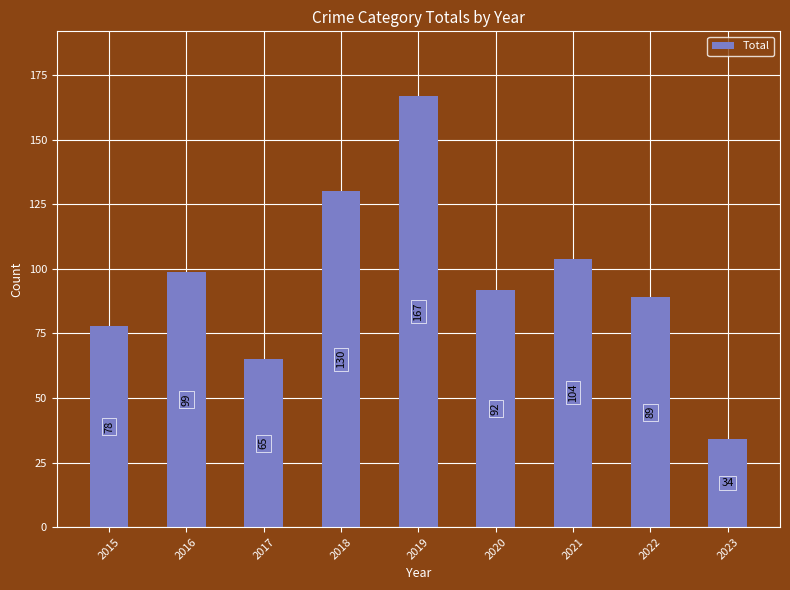

What is the value of the 3rd bar from the left?

65